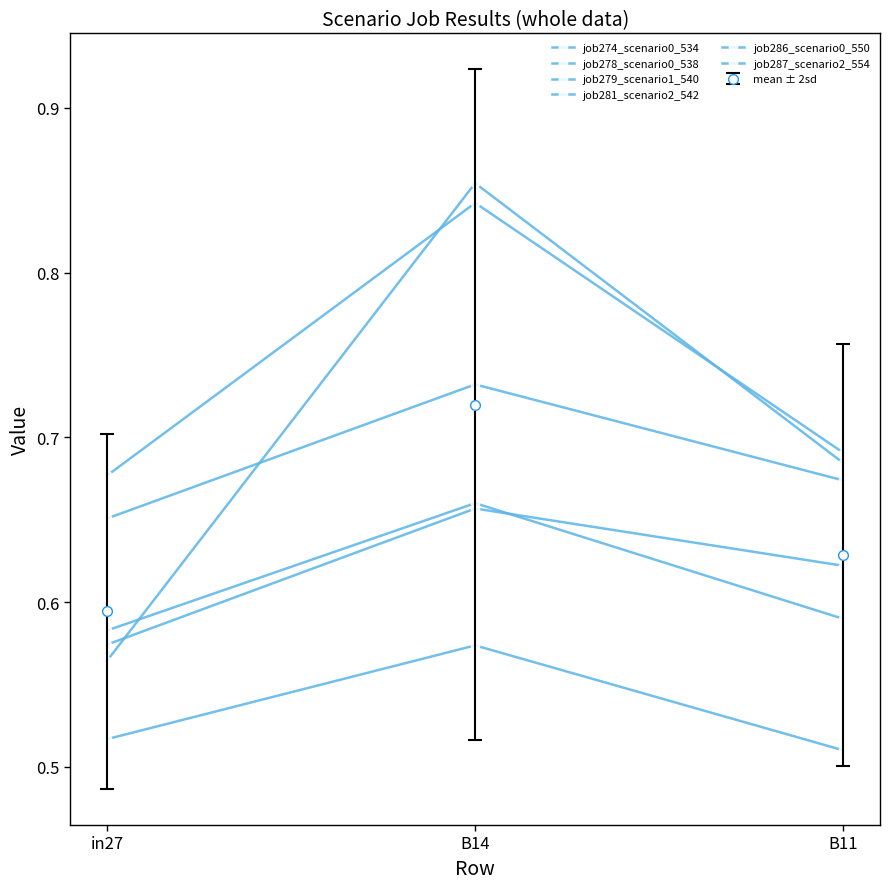

Does the chart have visible grid lines?

No